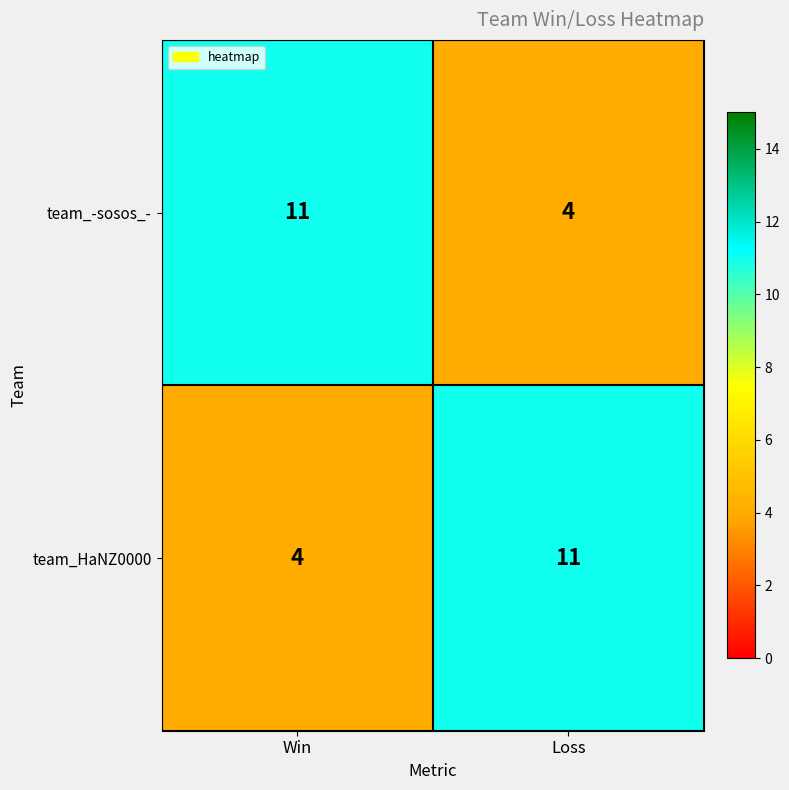

The value of team_-sosos_- at Win is 11. True or false?

True